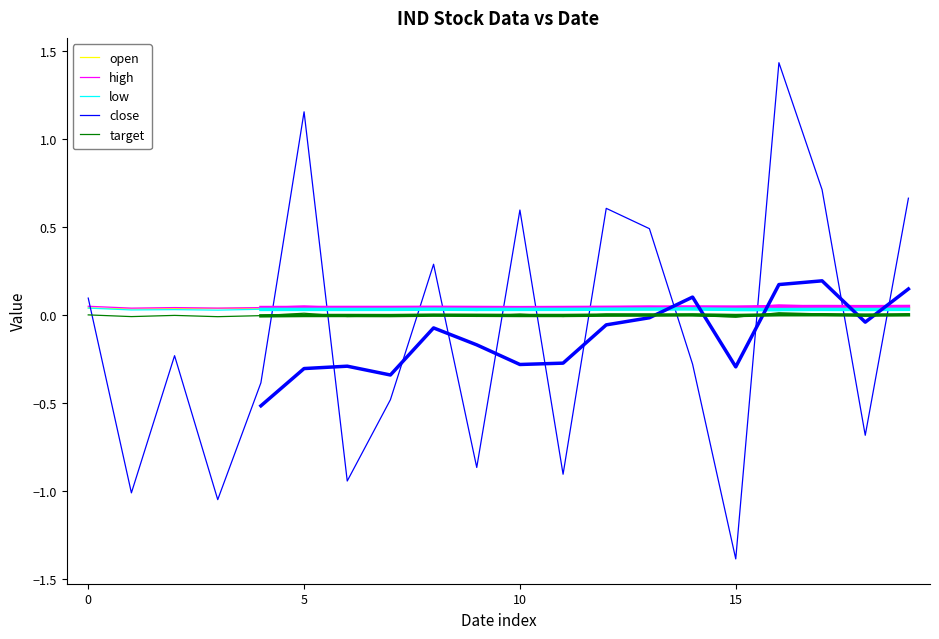

At which category is the sum across all series the highest?

16